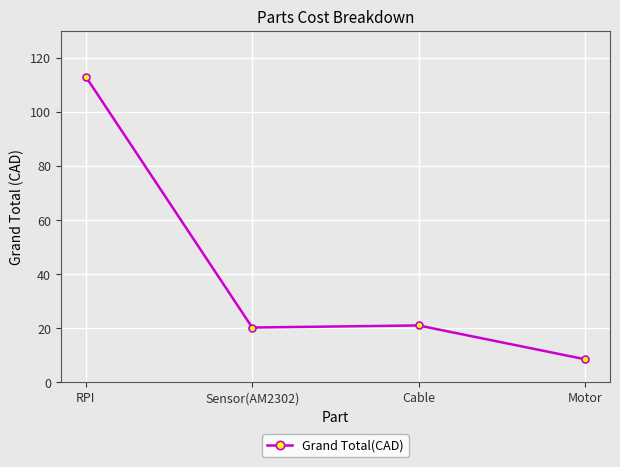

At which category does the data reach its first local peak?

Cable